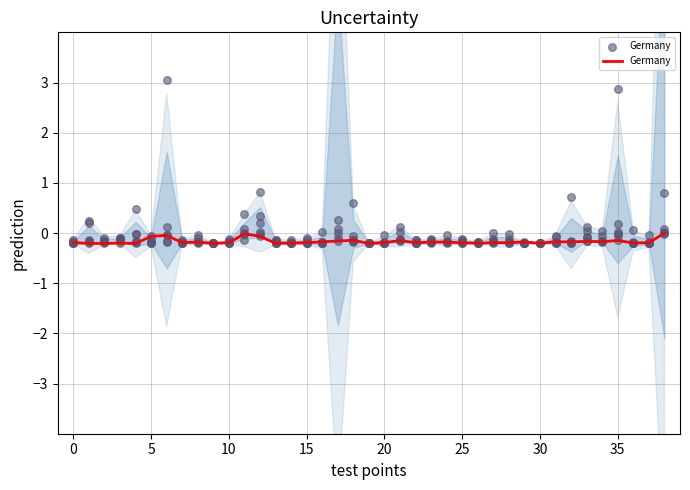

Which has a higher value, 35 or 24?

35